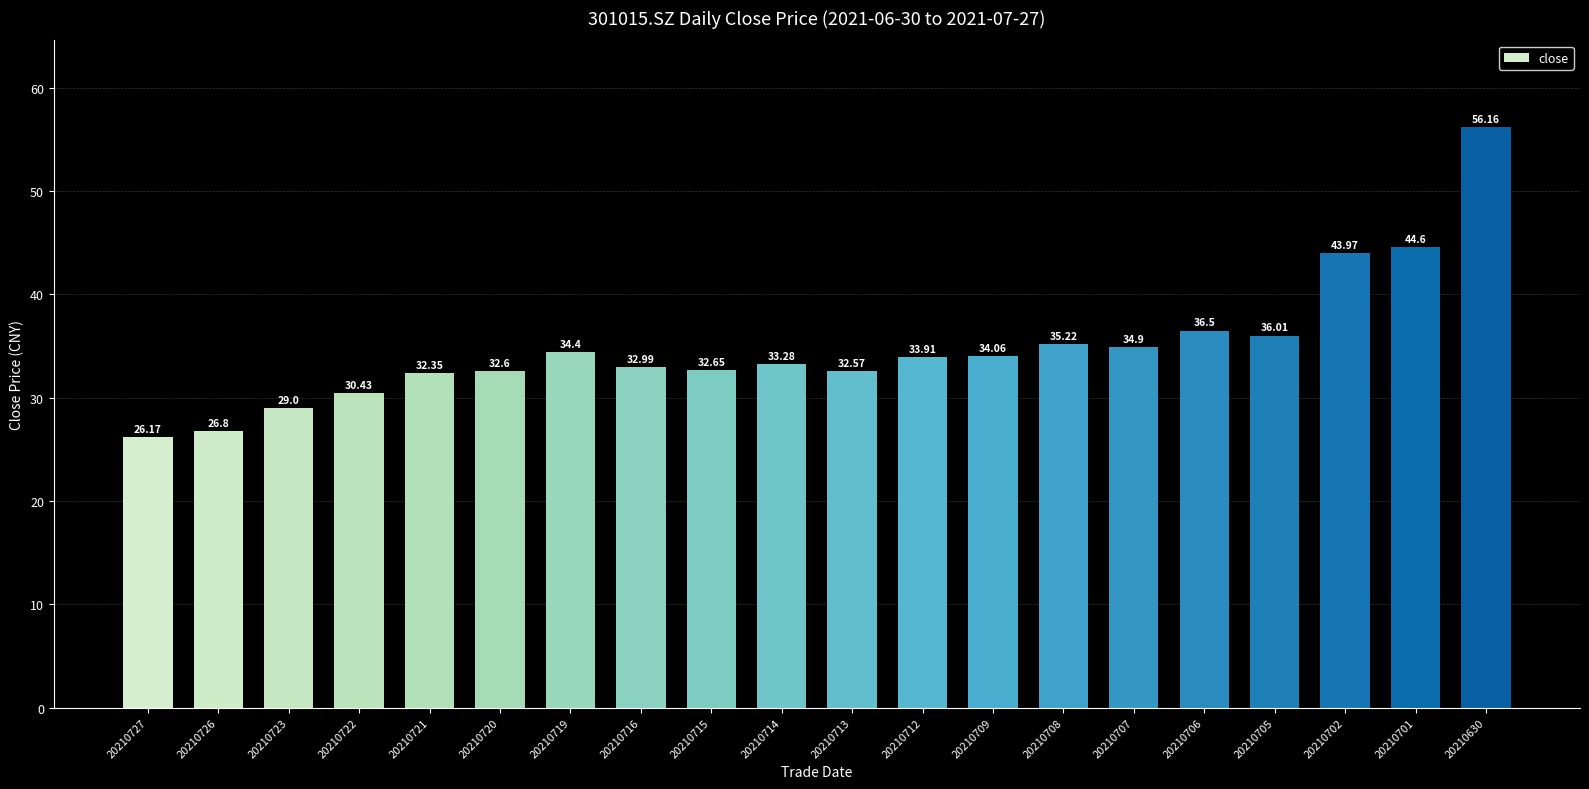

What is the difference between the second highest and second lowest values?

17.8